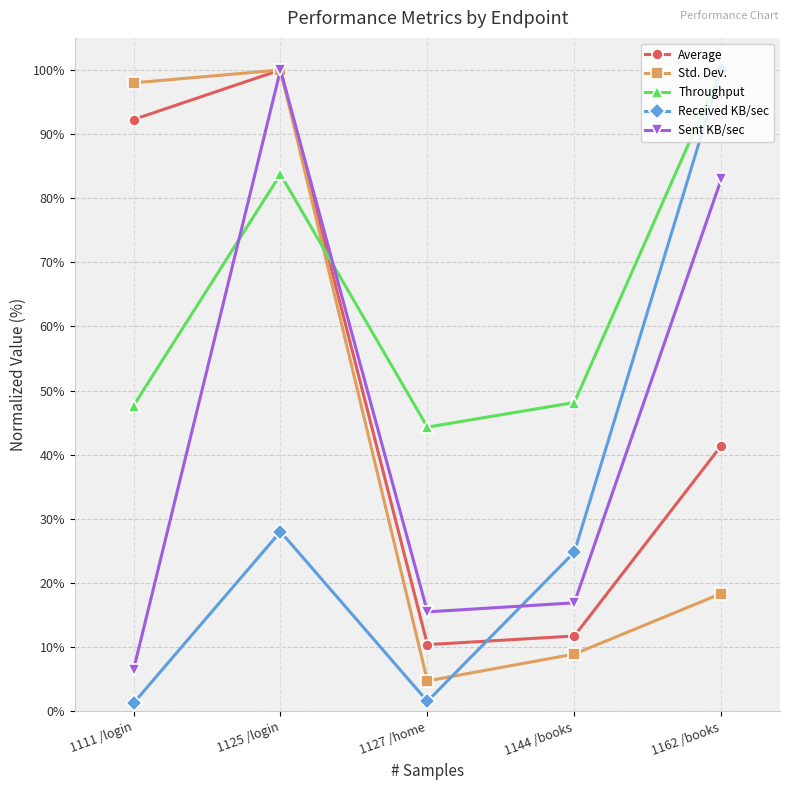

Which series changed the most between 1125 /login and 1127 /home?

Std. Dev.